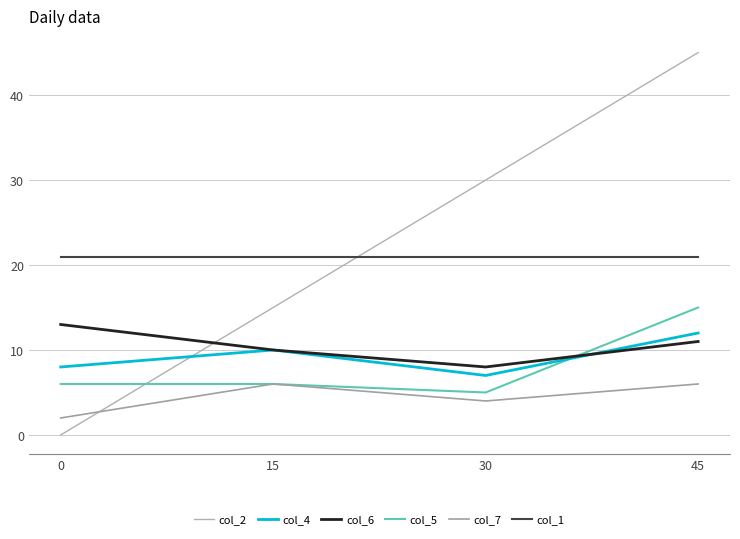

List the labels in order of col_4 value, largest first.

45, 15, 0, 30